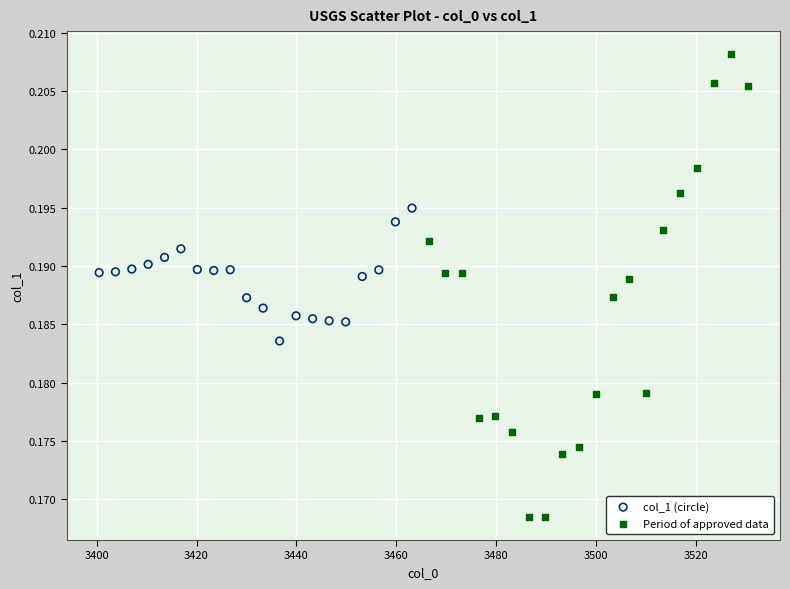

Which series contains the highest Y value?

Period of approved data